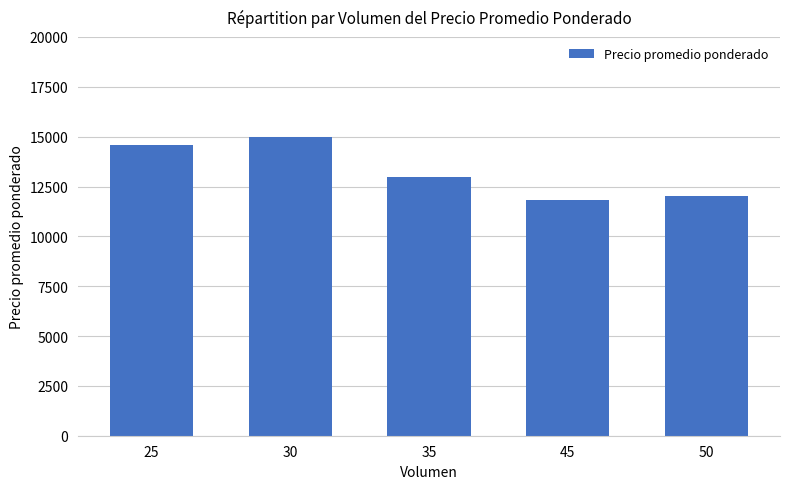

How many distinct data groups are displayed?

1